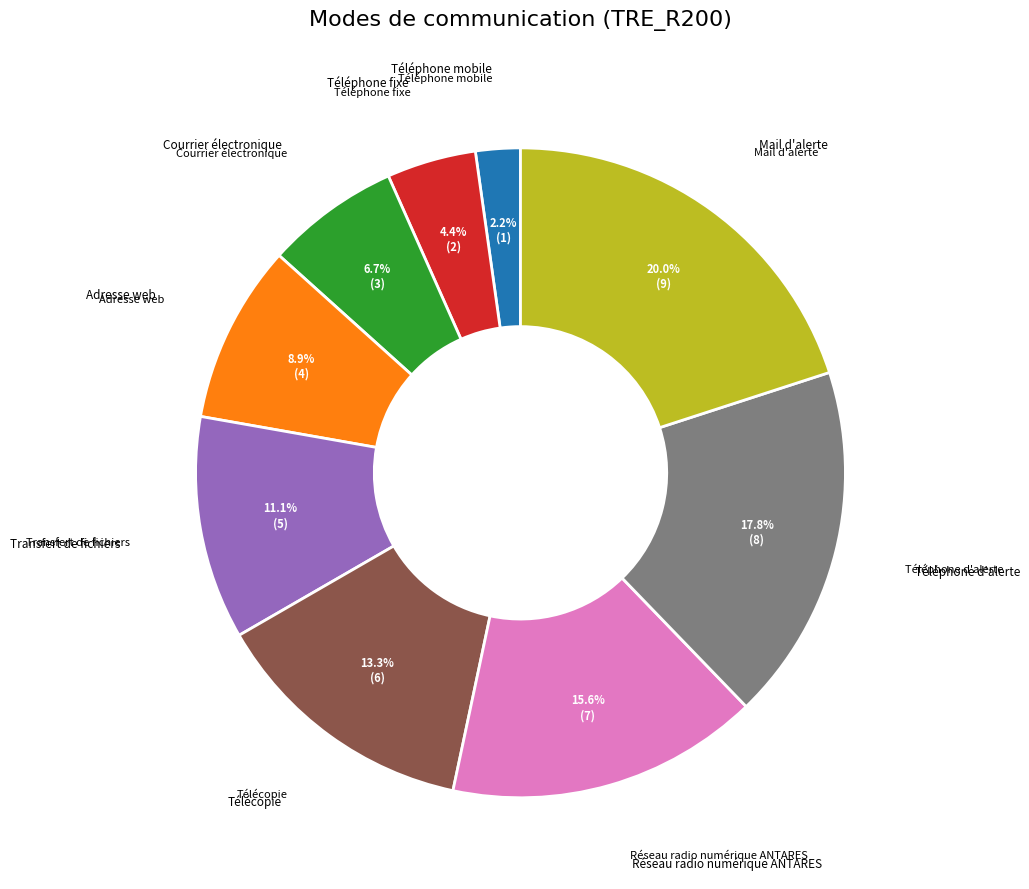

Is there any slice that represents more than half of the pie?

No